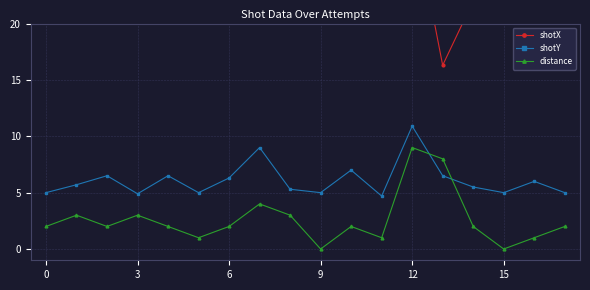

Between 9 and 10, which series saw the biggest shift?

shotY